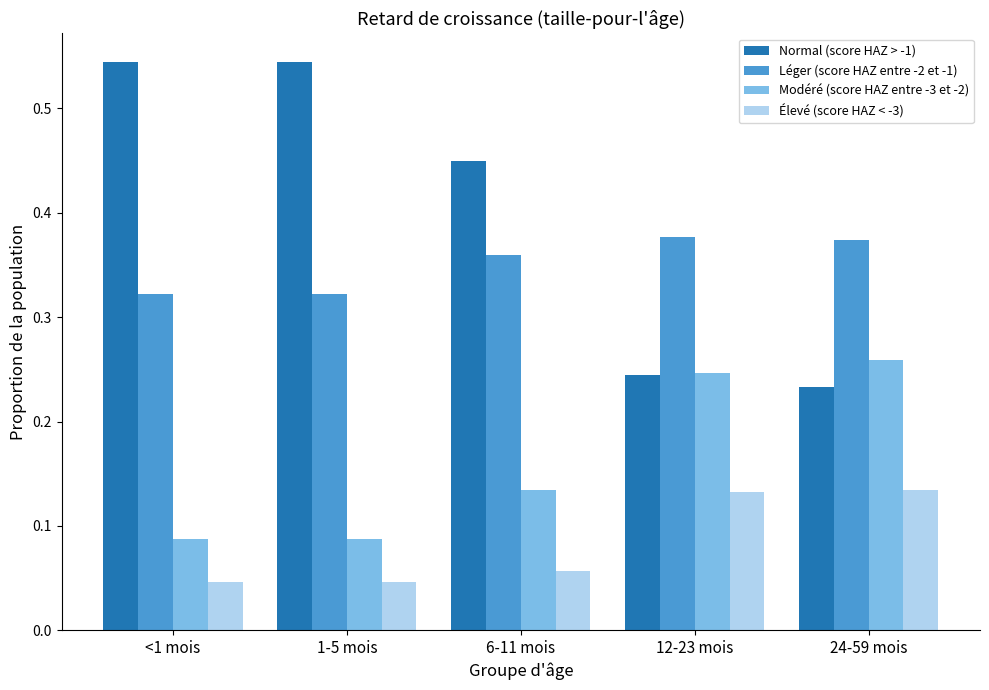

List the series in order of their peak value, lowest first.

Élevé (score HAZ < -3), Modéré (score HAZ entre -3 et -2), Léger (score HAZ entre -2 et -1), Normal (score HAZ > -1)